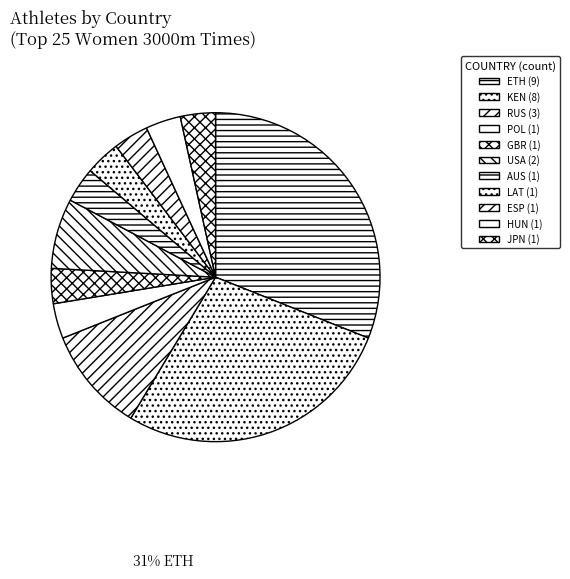

To the nearest percent, what is the difference between the KEN and GBR slice percentages?

24%